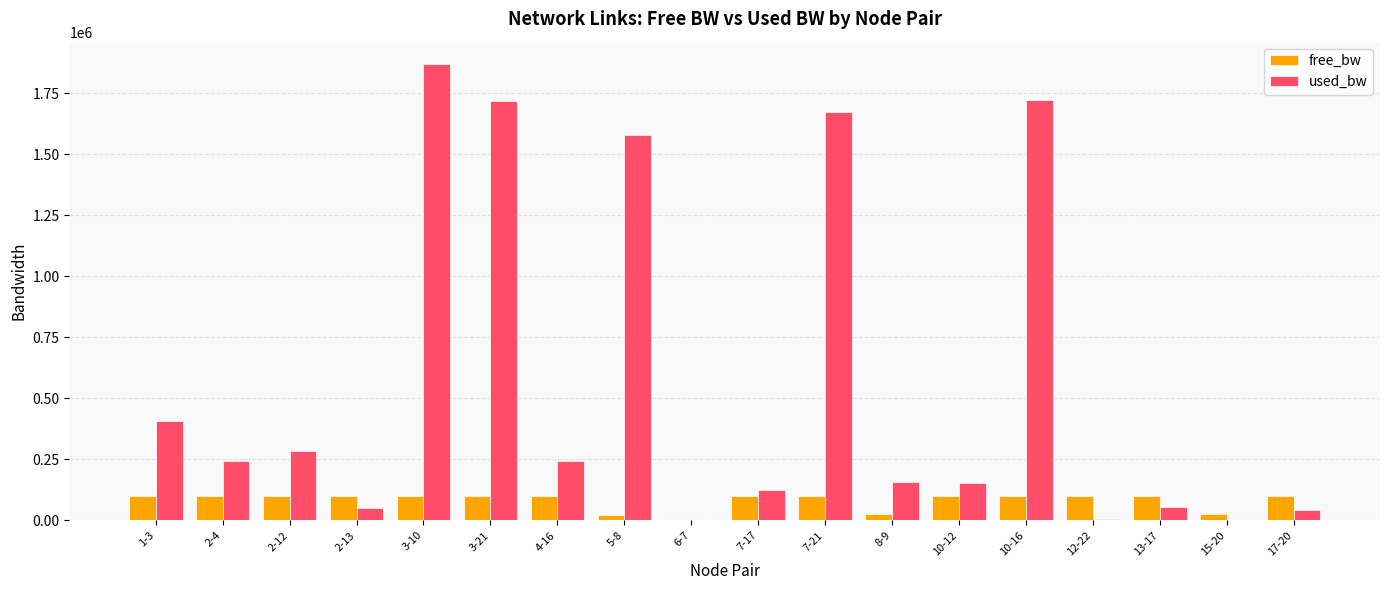

What is the total value across all series at 2-12?

382441.5